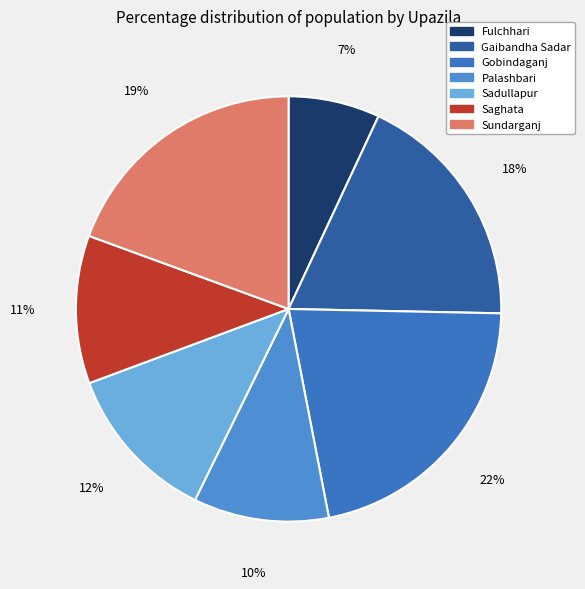

To the nearest percent, what is the difference between the largest and smallest slice percentages?

15%